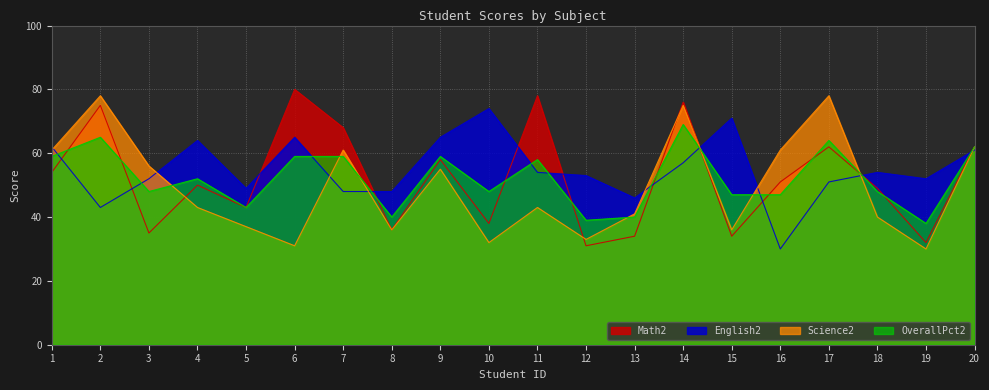

Rank the categories by English2 value from highest to lowest.

10, 15, 6, 9, 4, 1, 20, 14, 11, 18, 12, 3, 19, 17, 5, 7, 8, 13, 2, 16